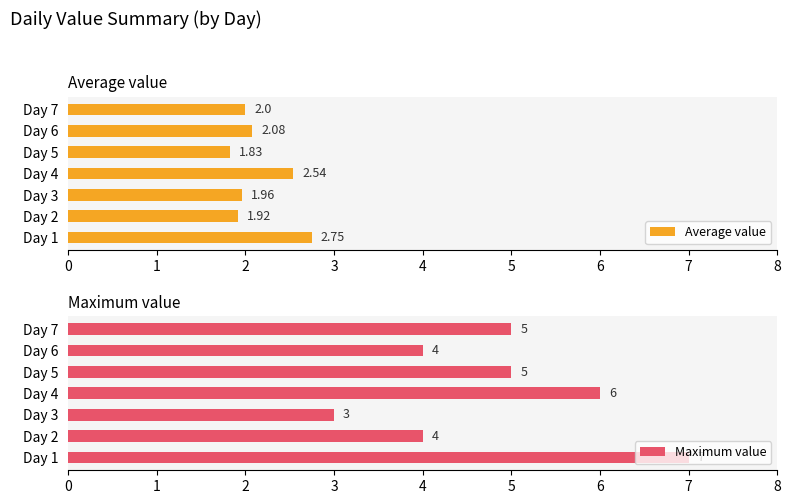

How many Maximum value values are between 4 and 6?

5